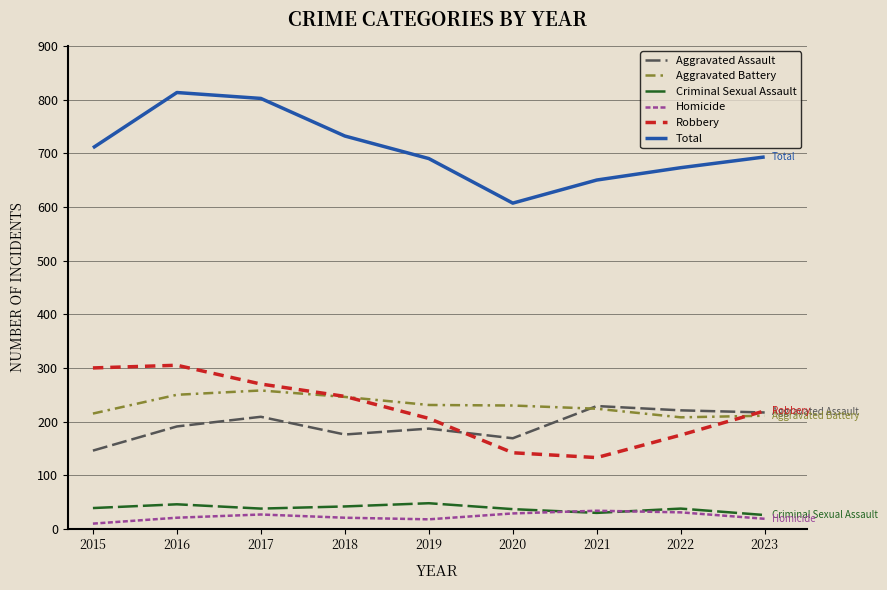

List the series in order of their peak value, lowest first.

Homicide, Criminal Sexual Assault, Aggravated Assault, Aggravated Battery, Robbery, Total